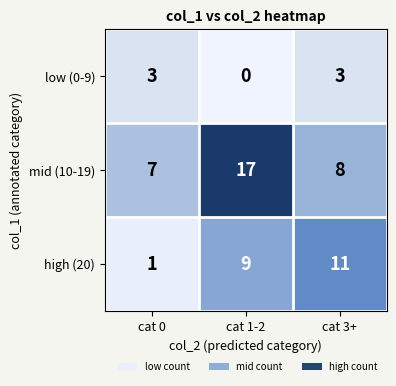

What is the difference between the maximum and minimum values in the high (20) series?

10